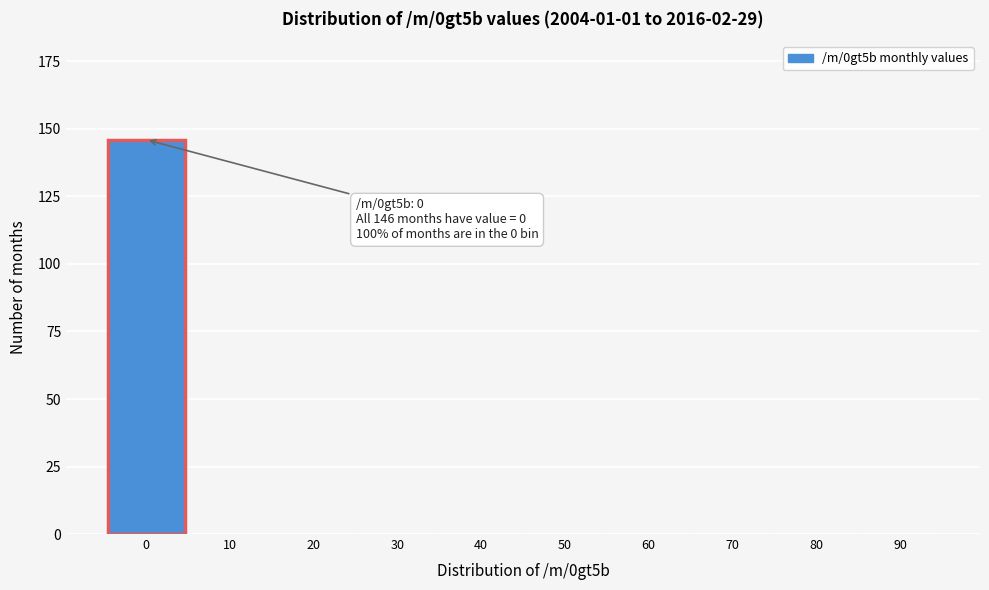

Reading left to right, transcribe all the data shown in this chart.

0=146	10=0	20=0	30=0	40=0	50=0	60=0	70=0	80=0	90=0